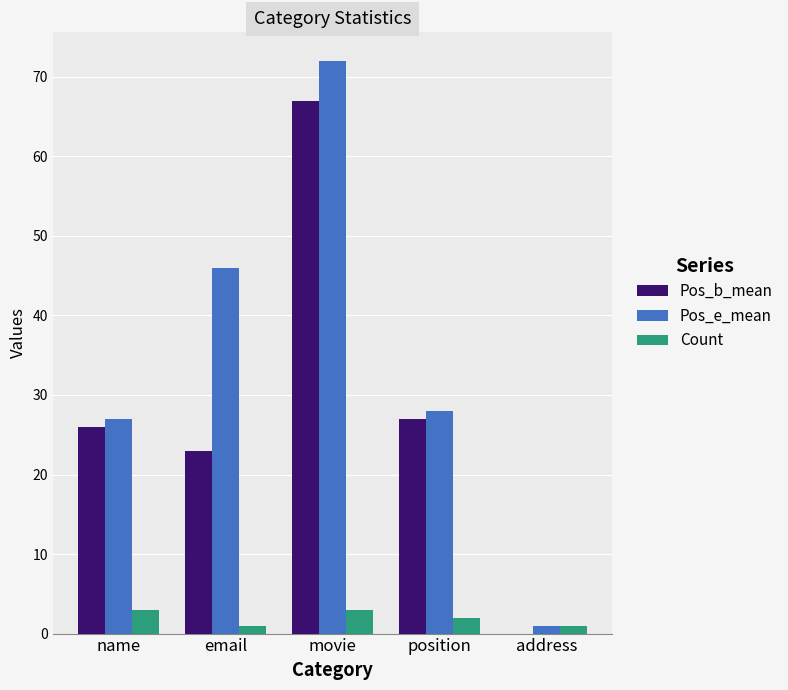

Count the number of data series in this chart.

3